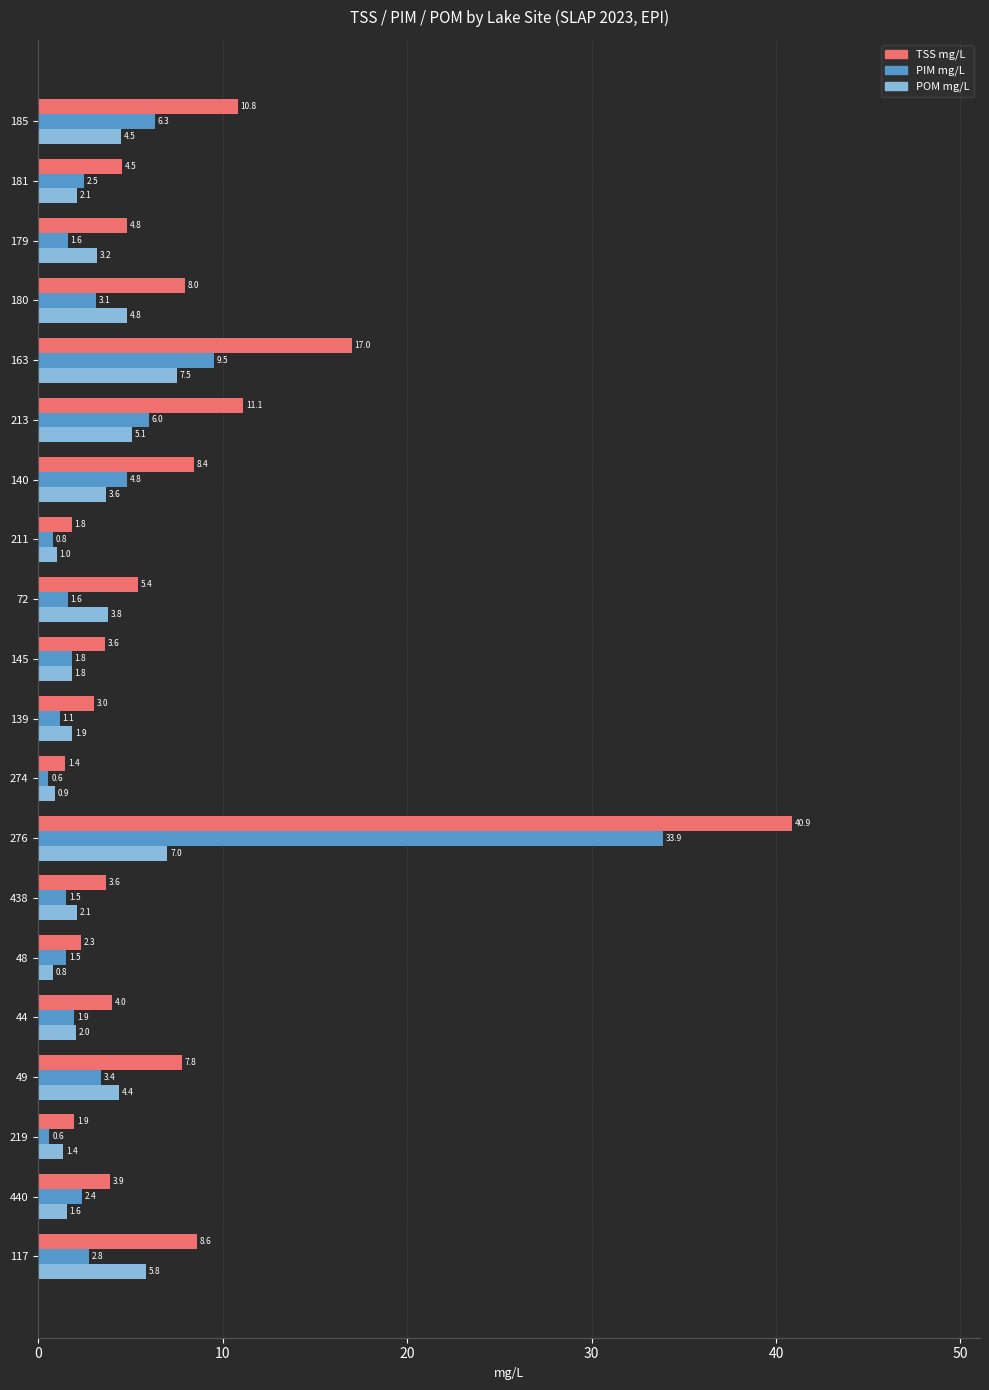

What is the average value of the POM mg/L series?

3.3